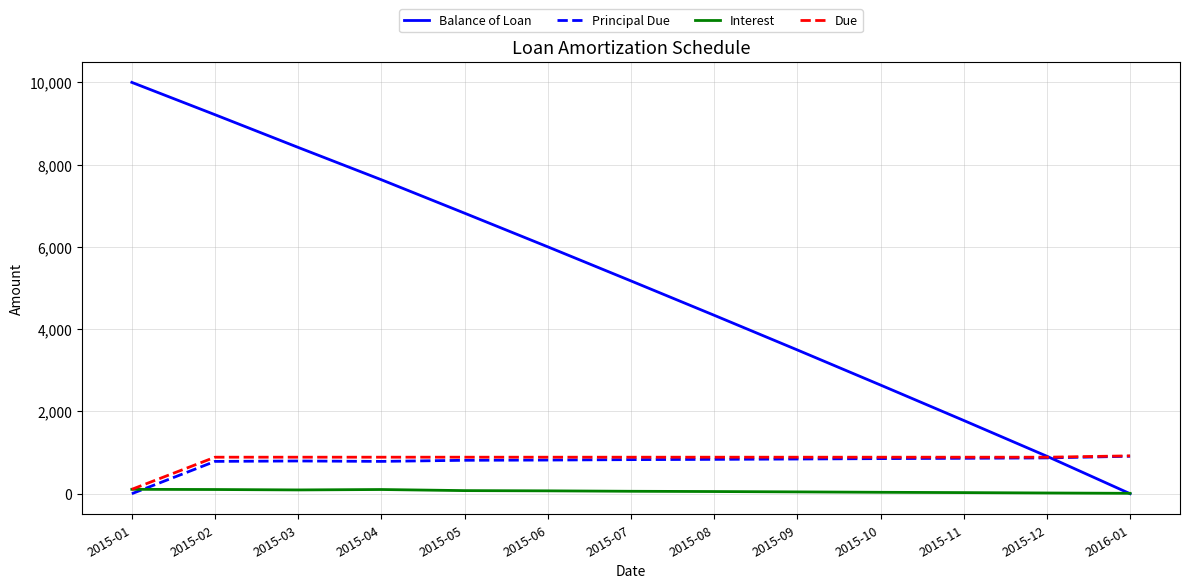

What is the minimum value for Interest?

9.3